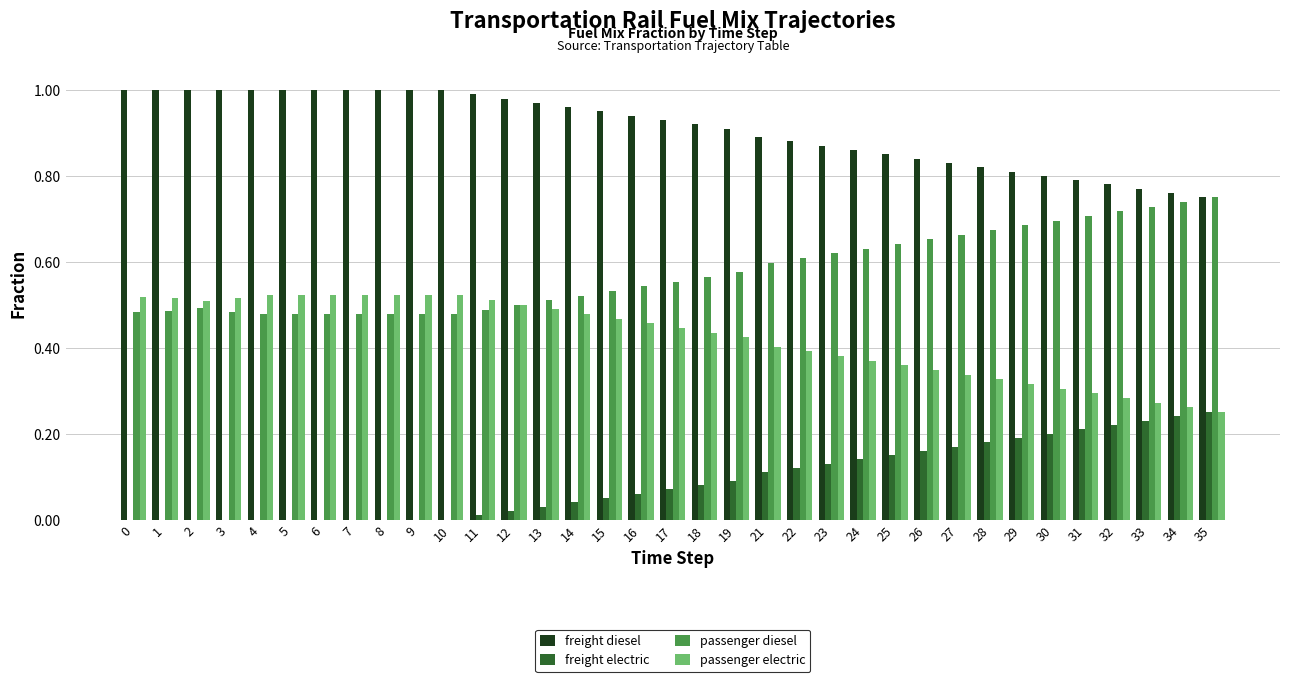

What is the sum of all passenger electric values?

14.8